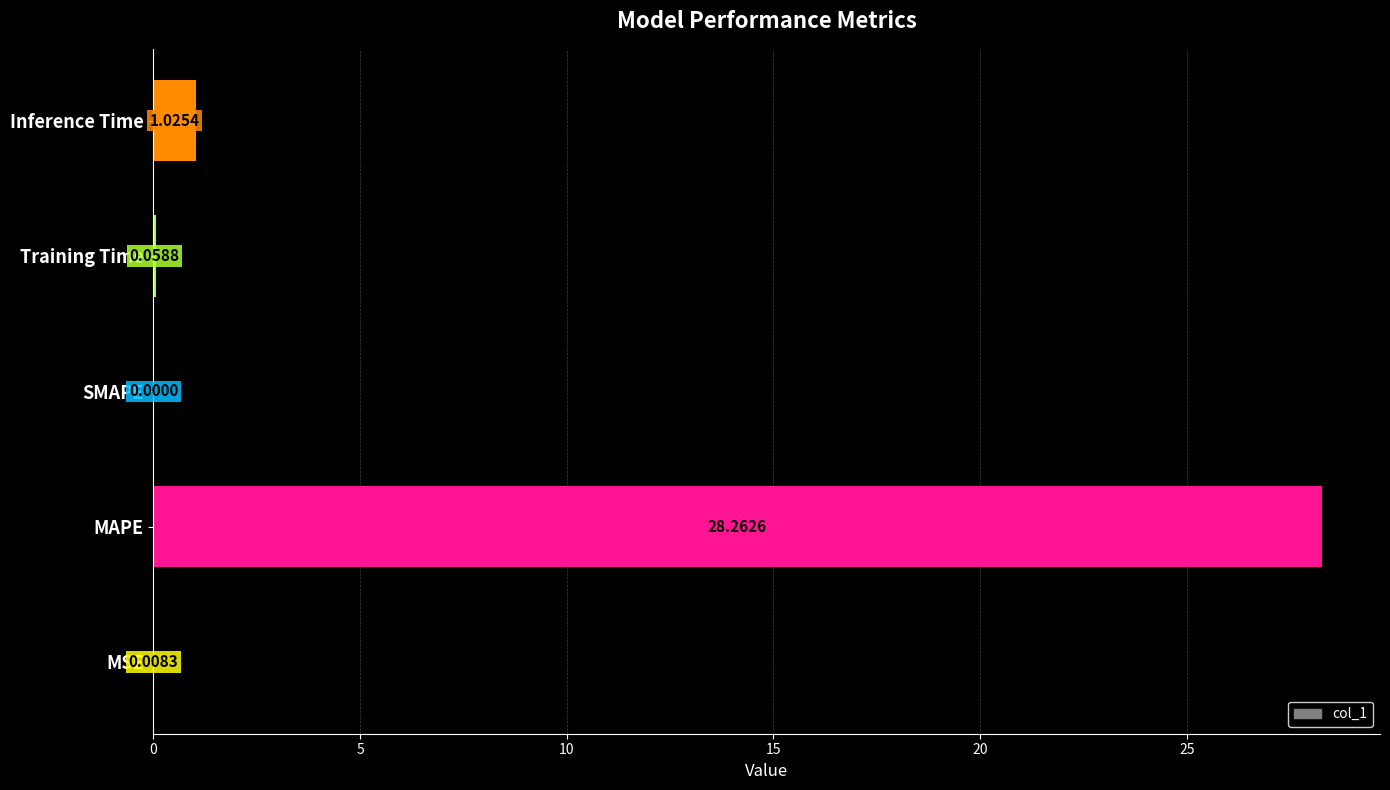

Which category has the highest value across all series?

MAPE